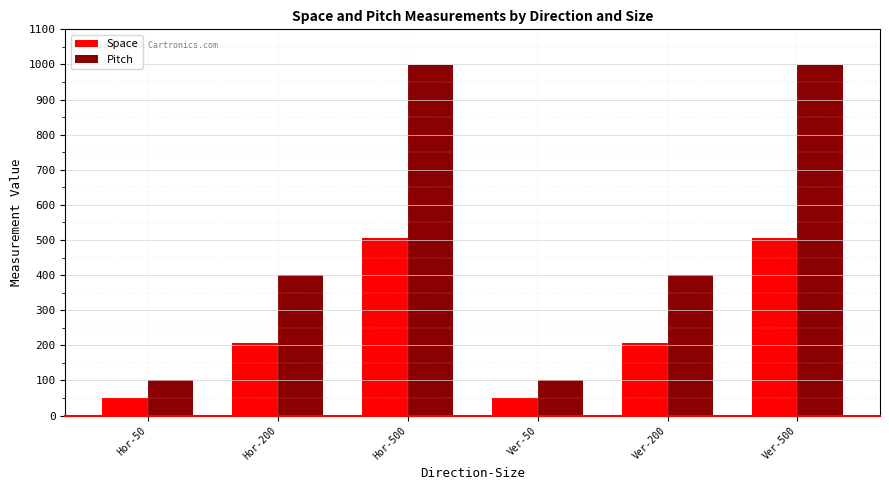

Which series has the largest total across all categories?

Pitch